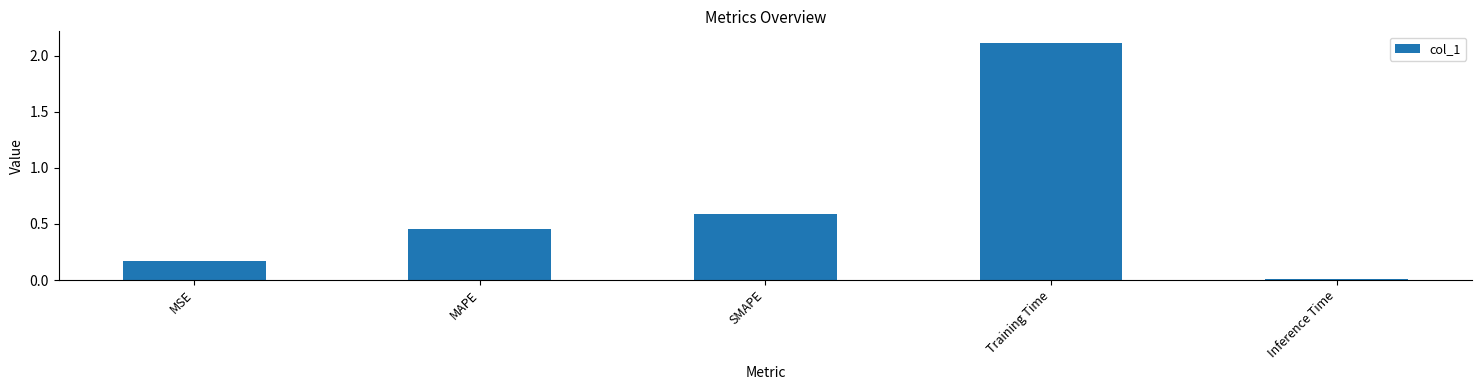

How many distinct data groups are displayed?

1